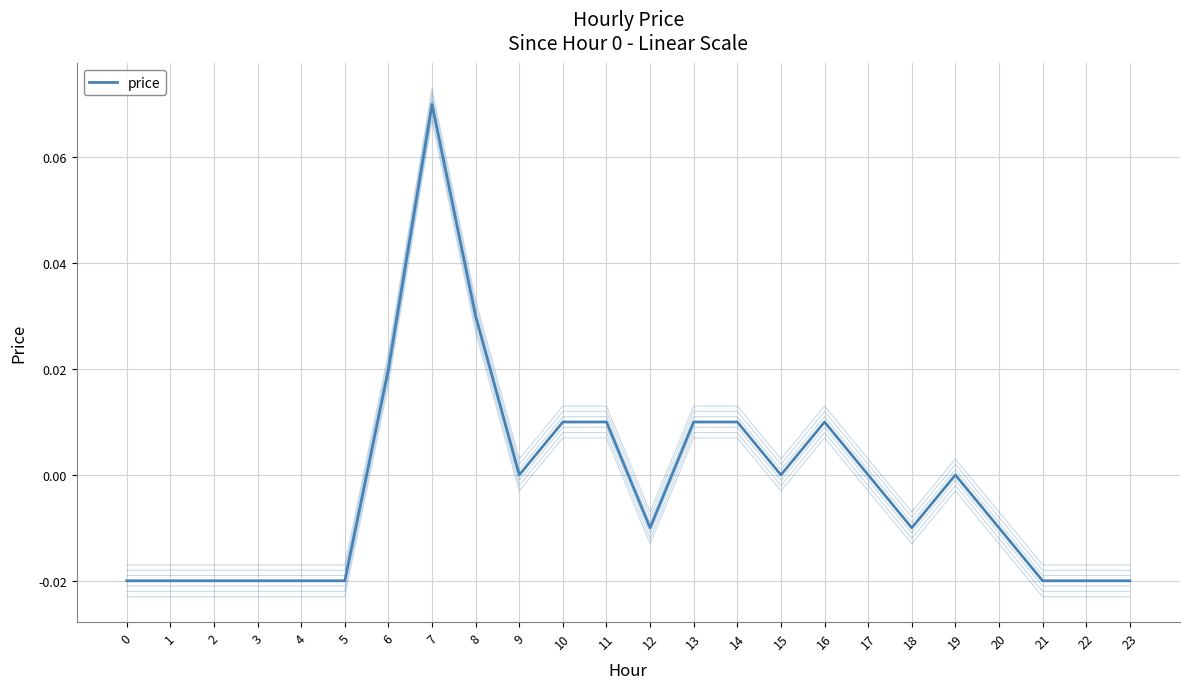

What is the greatest value displayed?

0.1